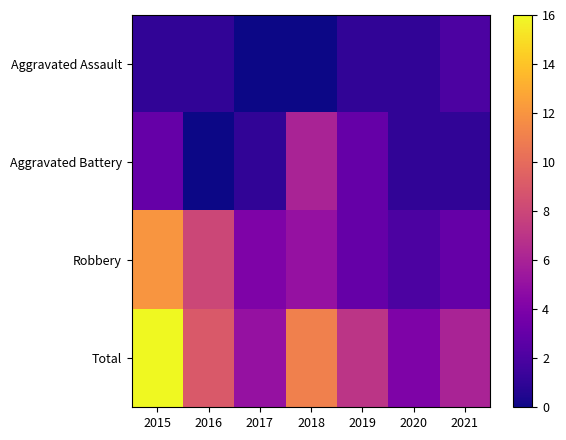

Reading left to right, what are all the values shown in this chart?

Aggravated Assault: 2015=1	2016=1	2017=0	2018=0	2019=1	2020=1	2021=2
Aggravated Battery: 2015=3	2016=0	2017=1	2018=6	2019=3	2020=1	2021=1
Robbery: 2015=12	2016=8	2017=4	2018=5	2019=3	2020=2	2021=3
Total: 2015=16	2016=9	2017=5	2018=11	2019=7	2020=4	2021=6